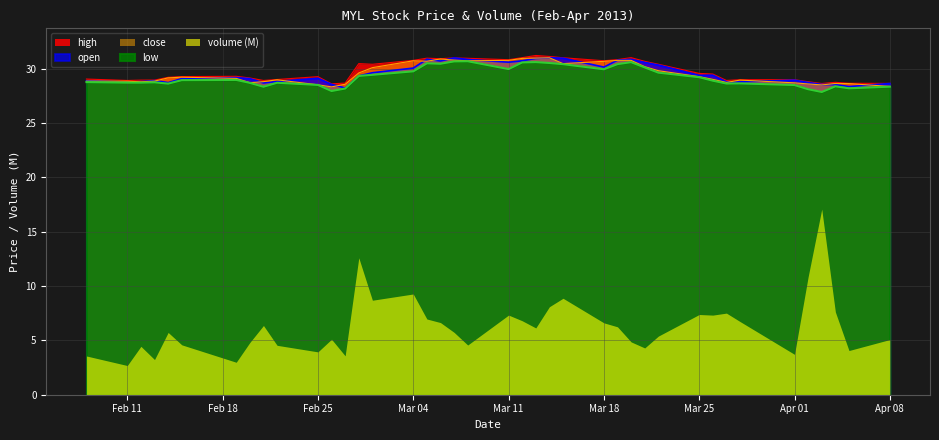

Which series has the largest range (max minus min)?

volume (M)